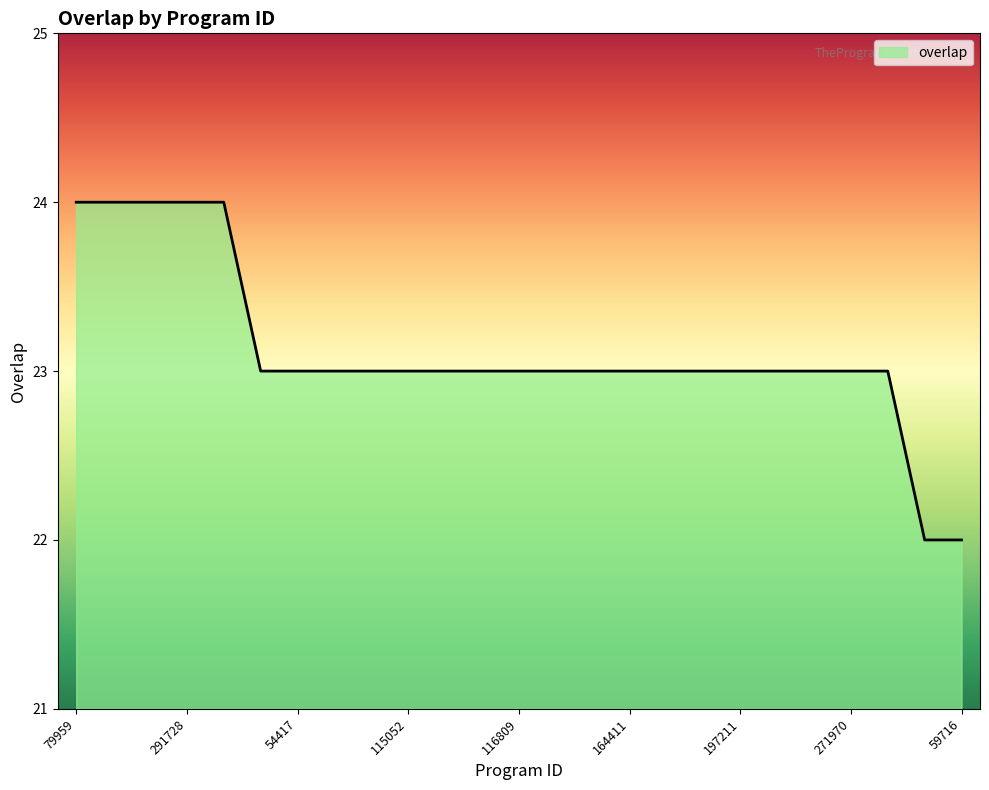

What is the smallest value displayed?

22